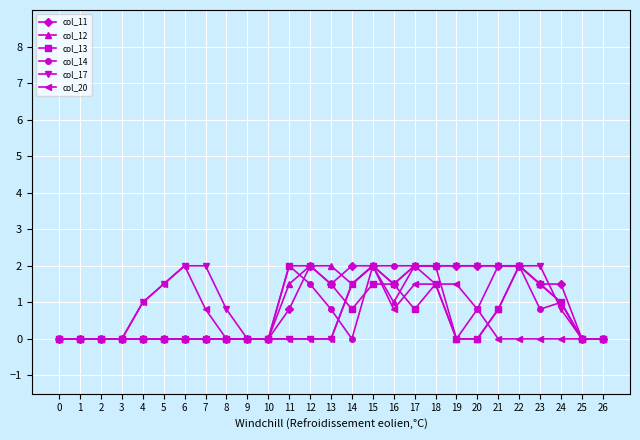

What is the greatest value displayed?

2.0